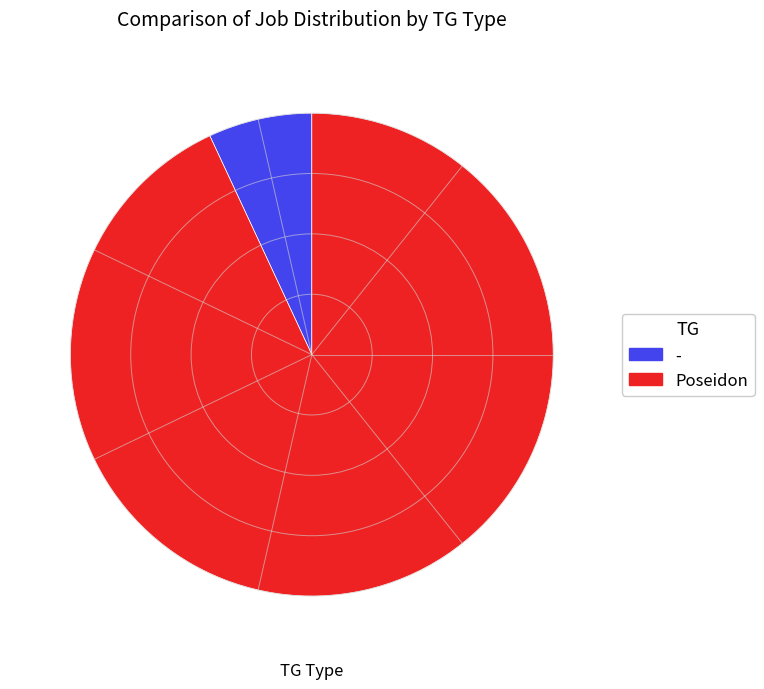

How many segments does this pie chart have?

2